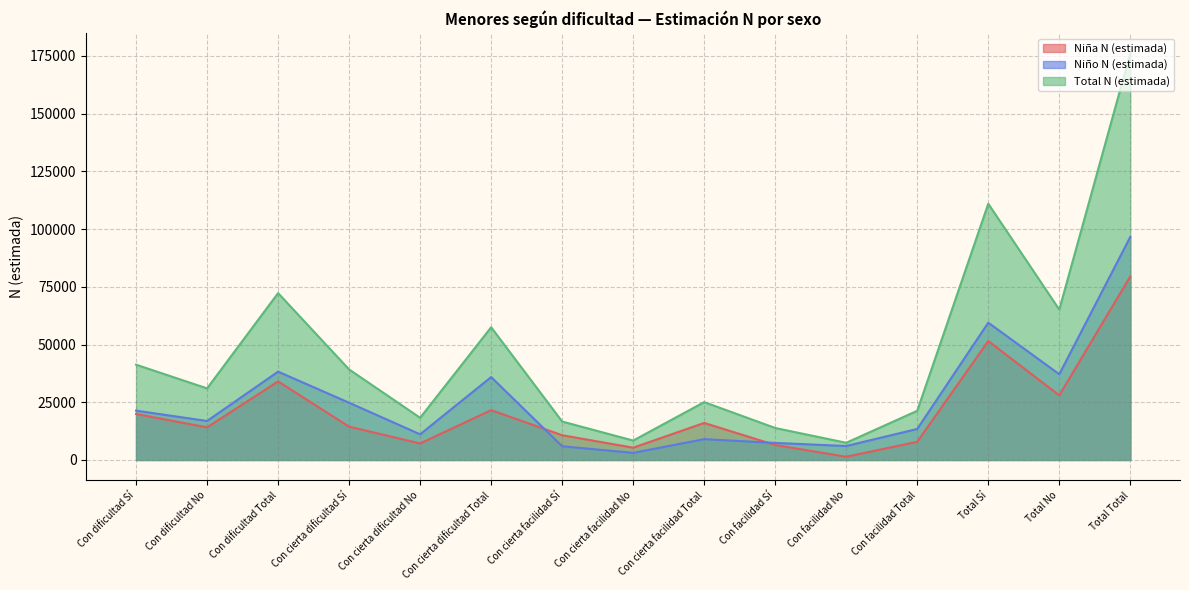

True or false: Niño N (estimada) has more than 1 points higher than both neighbors.

True